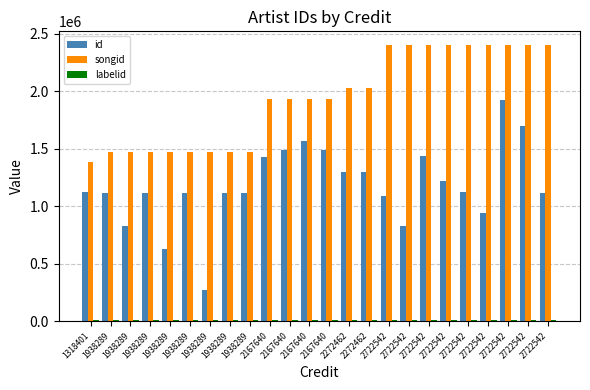

Where is labelid nearest to the value 9227?

1318401